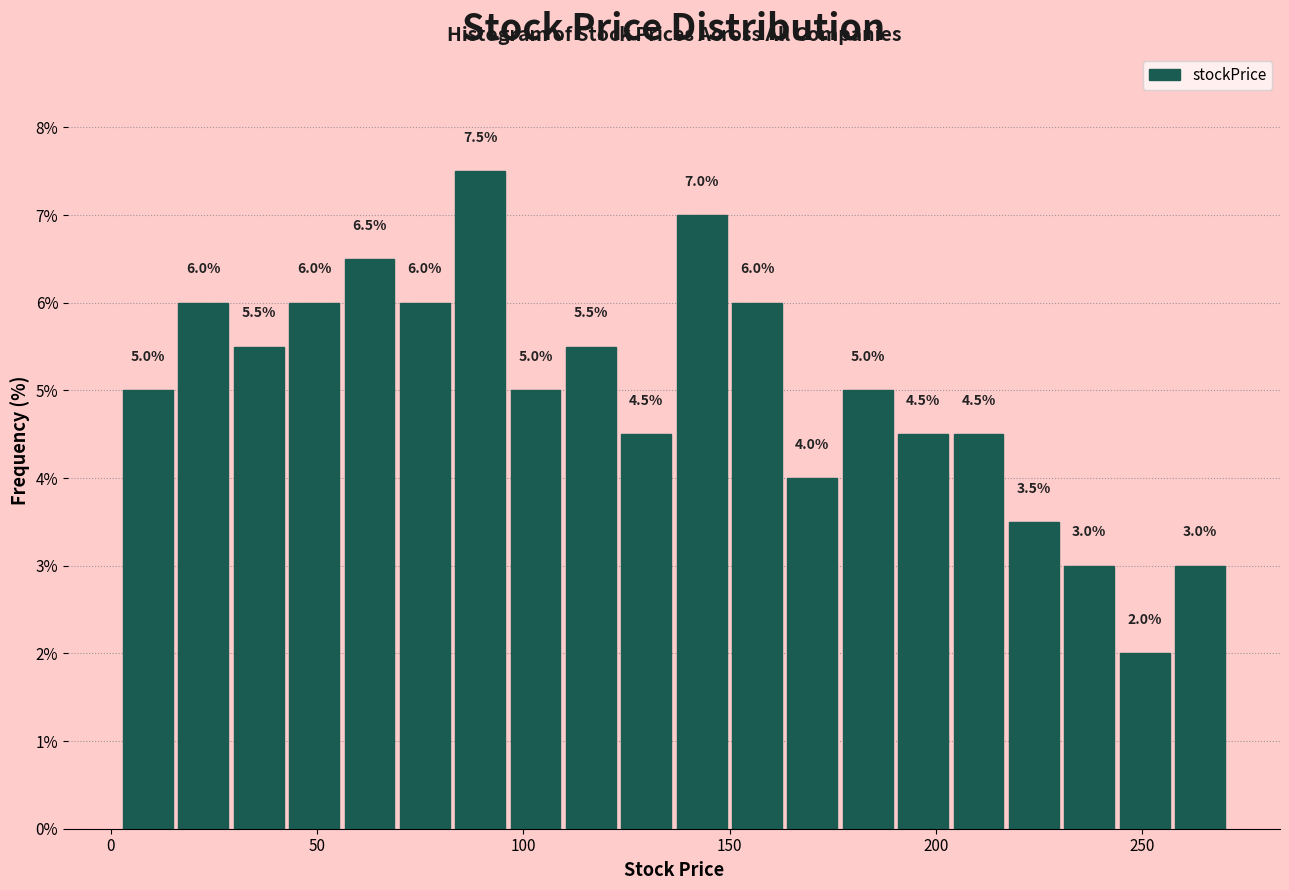

Read against the x-axis, roughly where is the centre of the tallest bar?

90